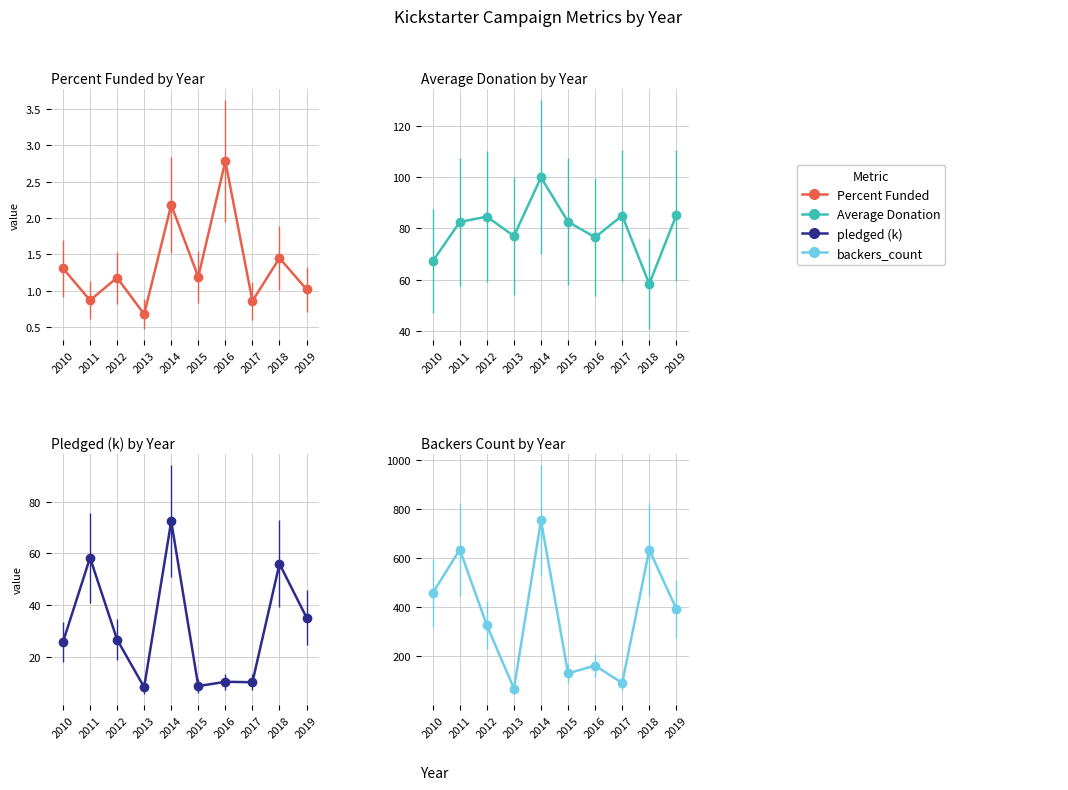

True or false: Percent Funded has more than 1 interior local peaks.

True